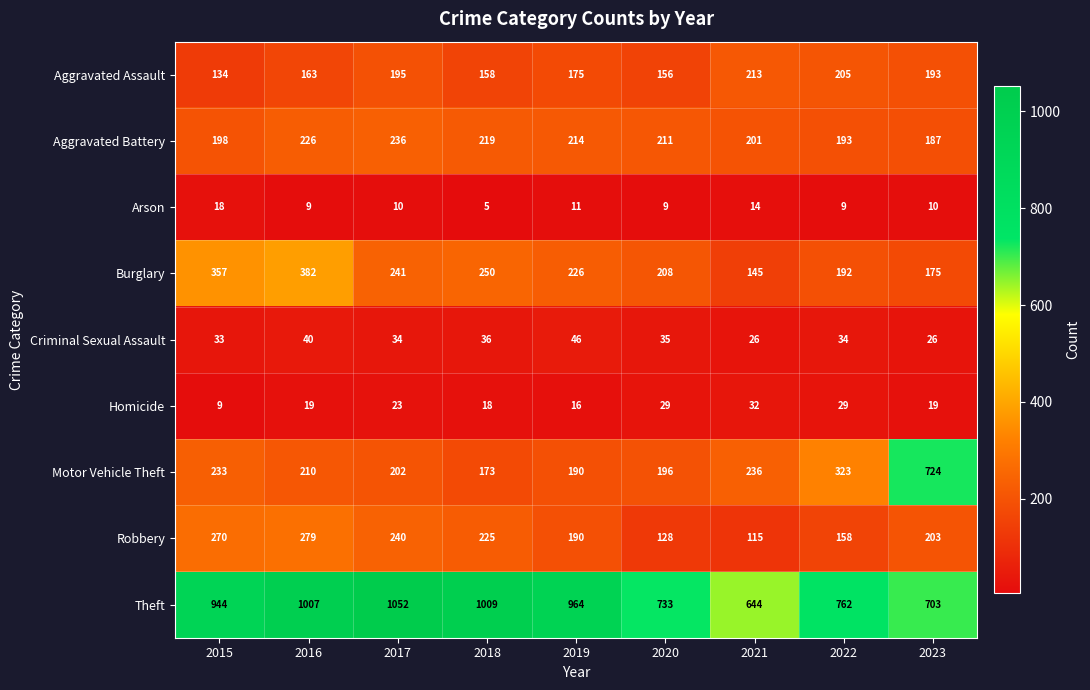

At which label does Robbery reach its minimum?

2021